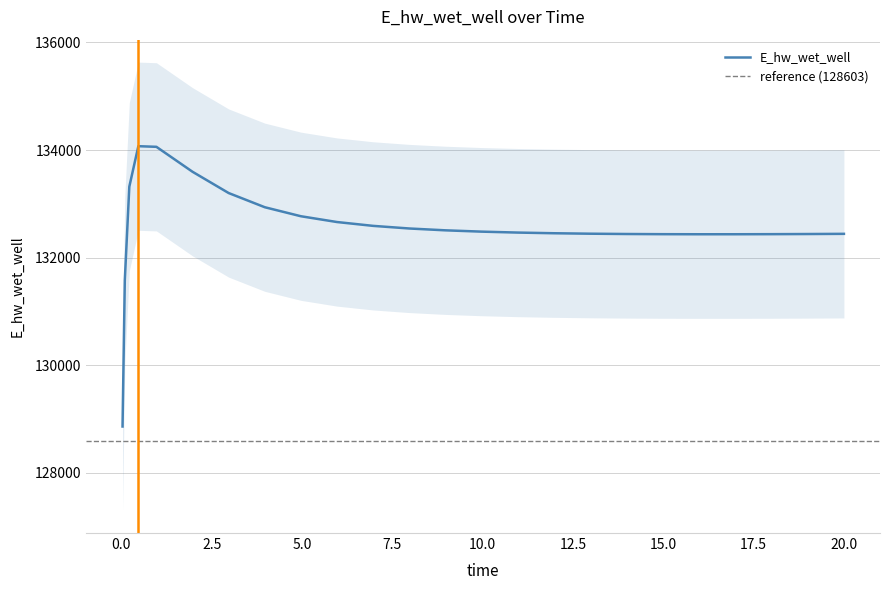

List the labels in order of value, smallest first.

0.03125, 0.09375, 15.96875, 16.96875, 14.96875, 17.96875, 18.96875, 13.96875, 19.96875, 20.0, 12.96875, 11.96875, 10.96875, 9.96875, 8.96875, 7.96875, 6.96875, 5.96875, 4.96875, 3.96875, 2.96875, 0.21875, 1.96875, 0.96875, 0.46875